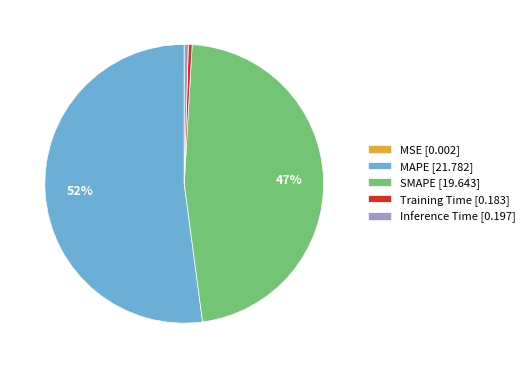

The MAPE [21.782] slice represents 52% of the pie. True or false?

True